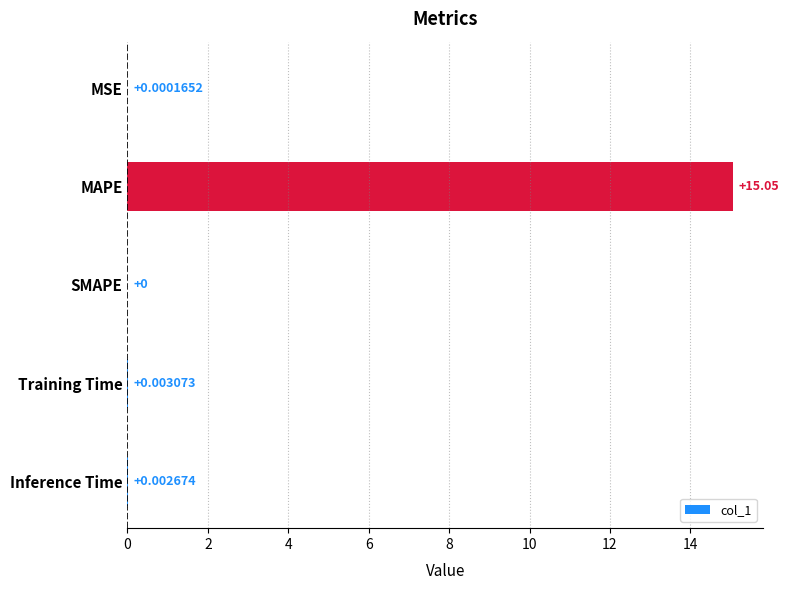

Which has a higher value, SMAPE or Inference Time?

Inference Time